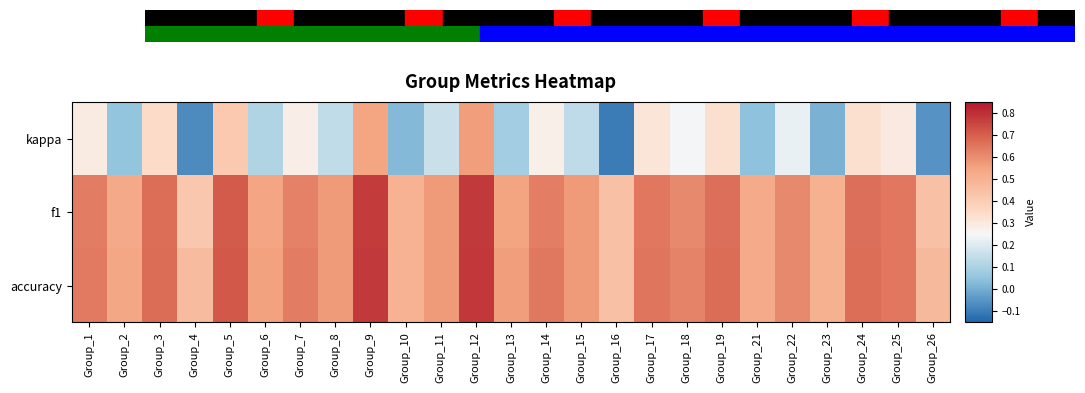

What is the spread (max minus min) of values at Group_24?

0.3